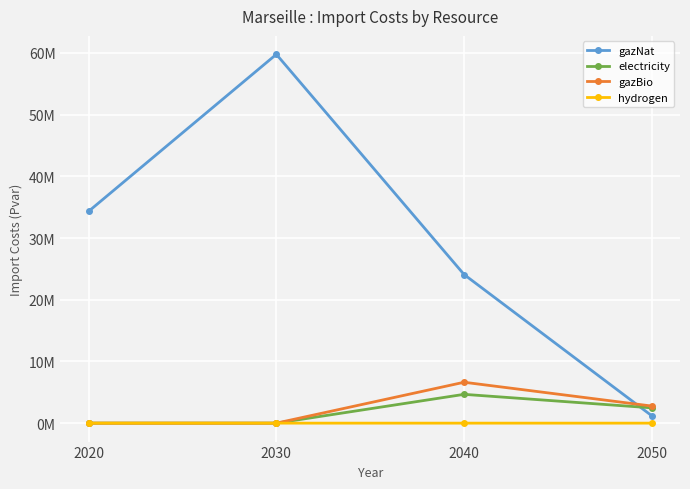

What are all the series names shown in the legend?

gazNat, electricity, gazBio, hydrogen